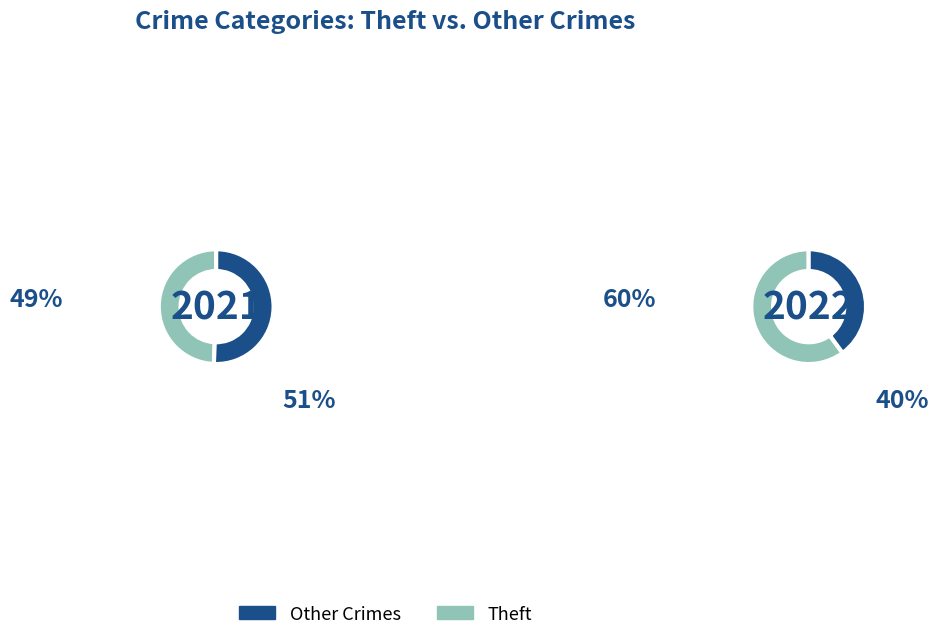

Is it true that Other is 11% of the pie?

False